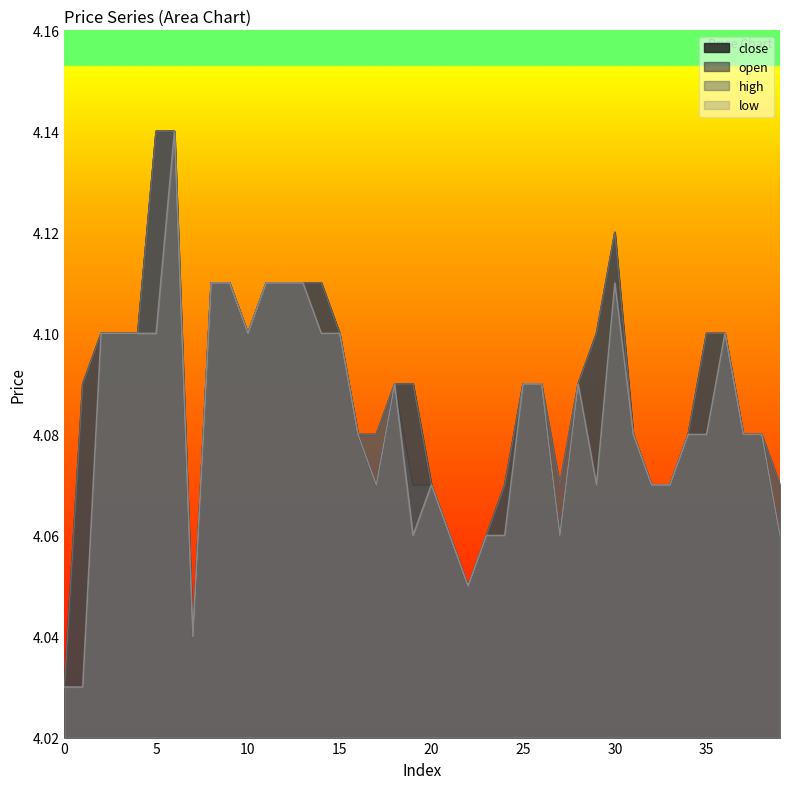

At which category is the sum across all series the highest?

6